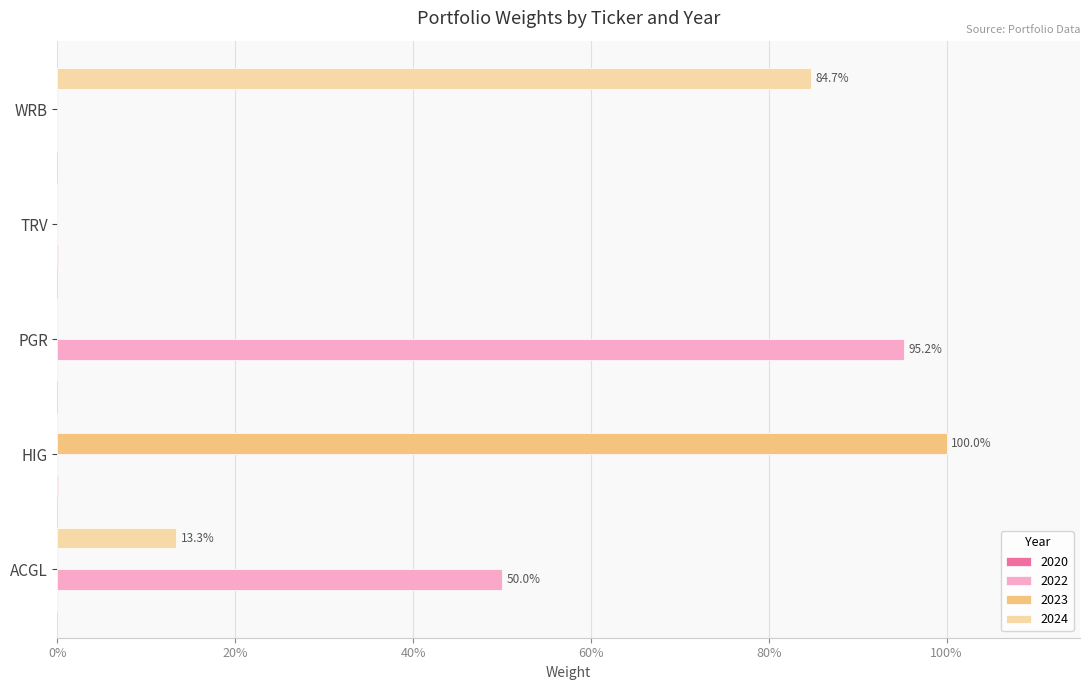

What is the spread (max minus min) of values at WRB?

0.8